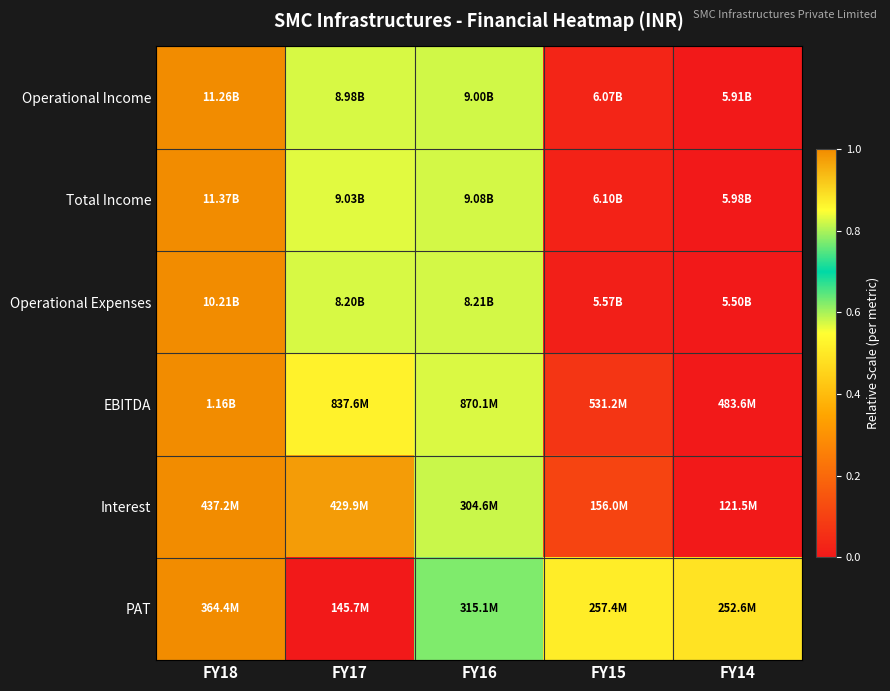

How many distinct data groups are displayed?

6